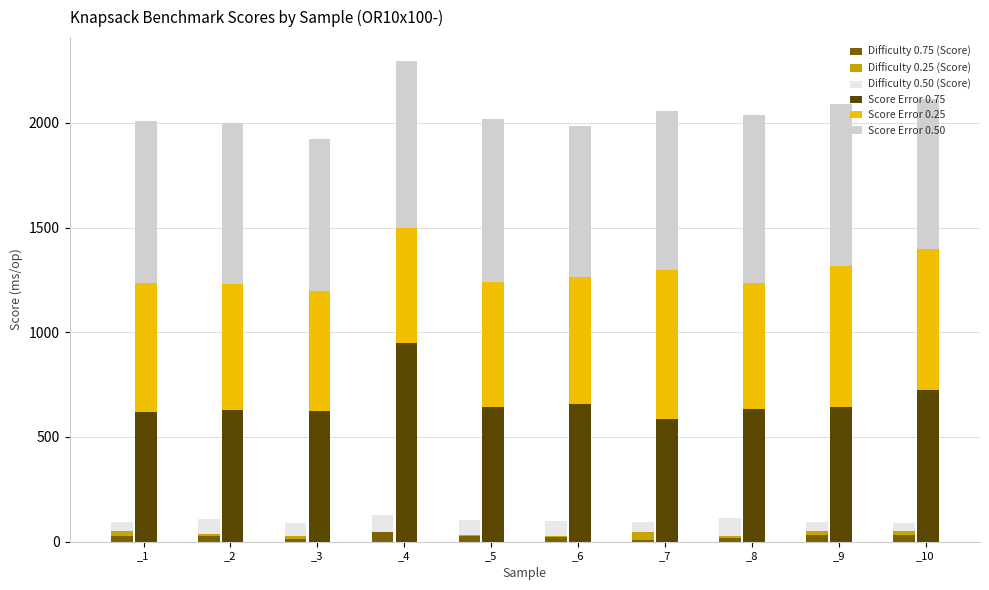

What is the greatest value displayed?

947.0